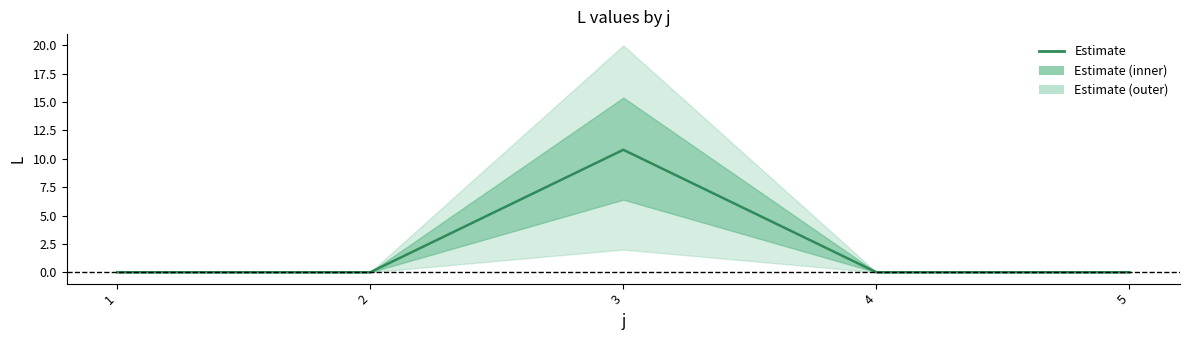

What is the sum of all values?

10.8